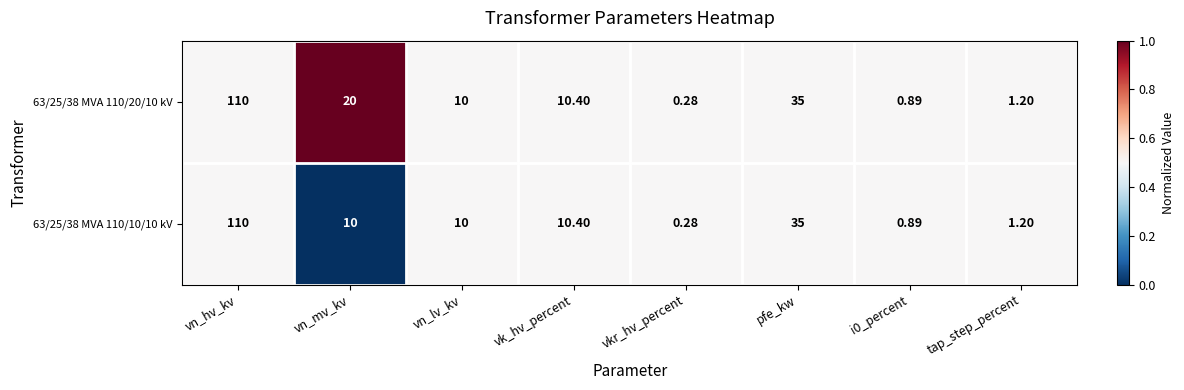

Where is 63/25/38 MVA 110/10/10 kV nearest to the value 55?

pfe_kw